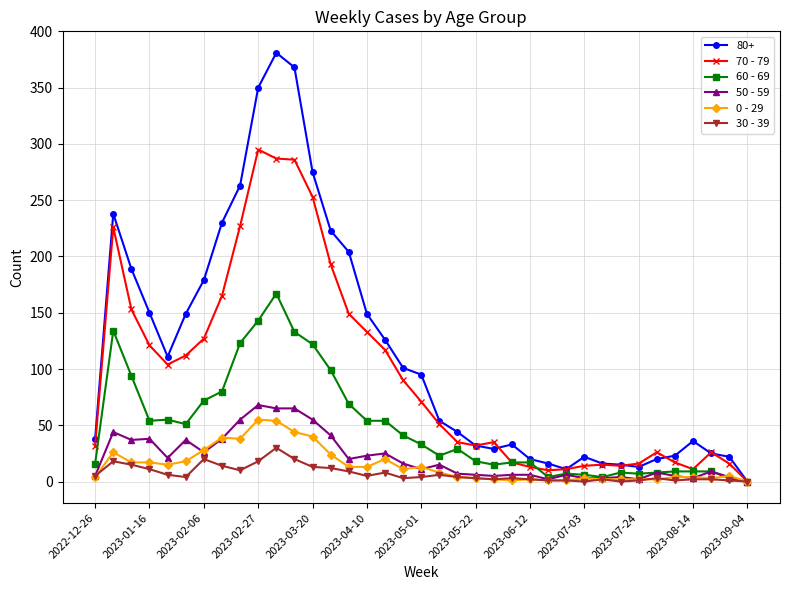

Which series has the largest total across all categories?

80+